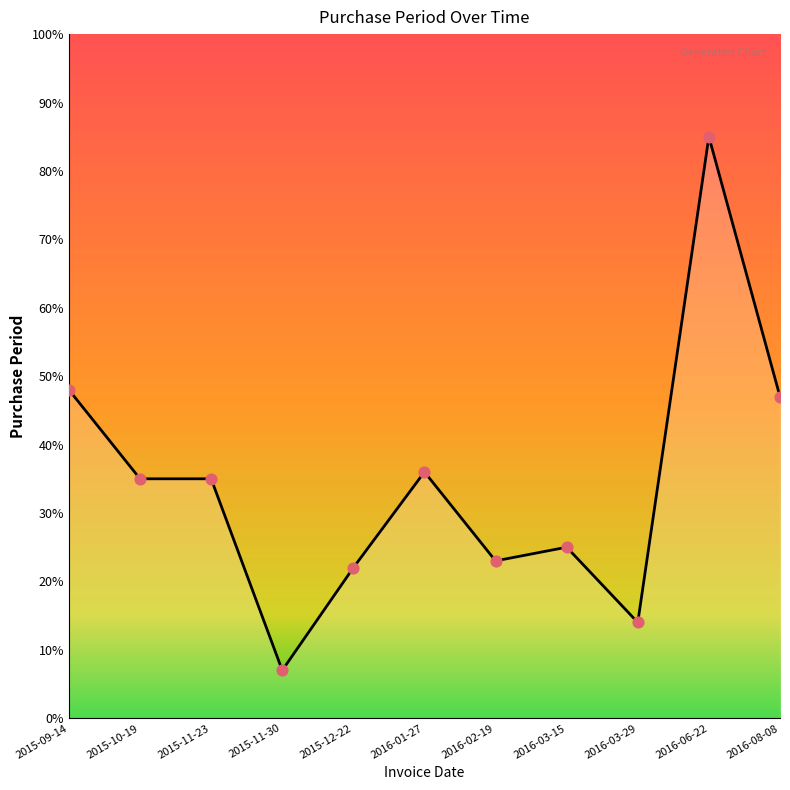

Approximately how many times larger is the value at 2016-06-22 compared to 2016-03-29?

6.1